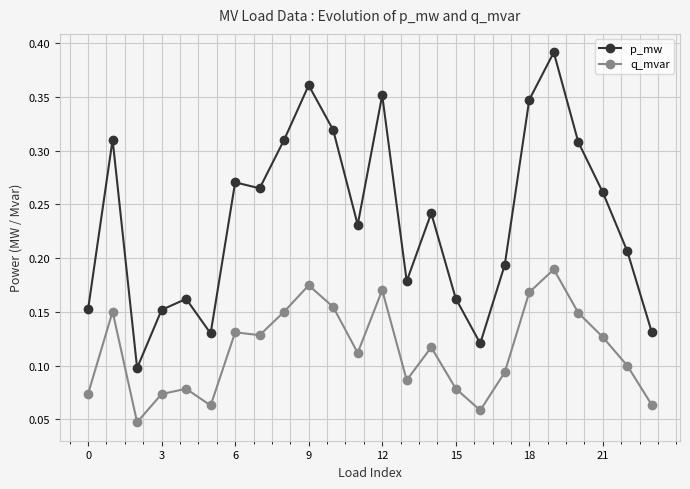

What is the sum of all p_mw values?

5.7